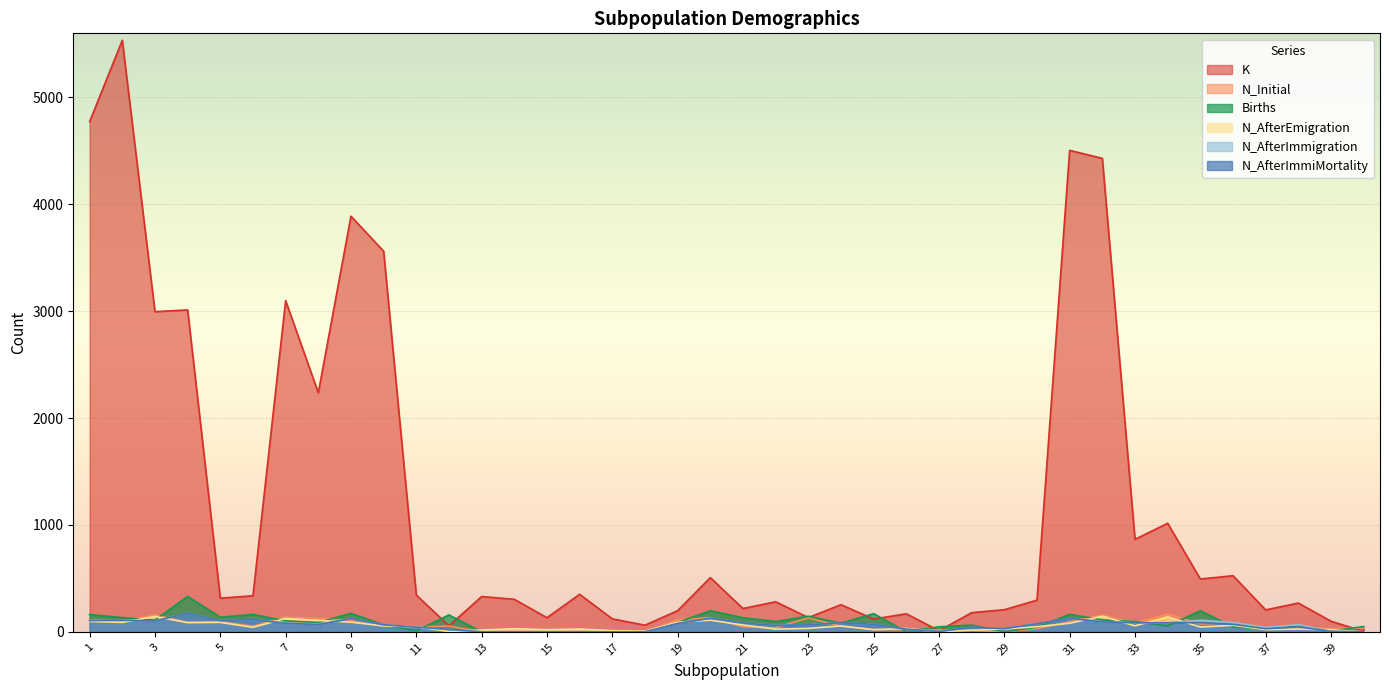

How many lines are shown in the chart?

6